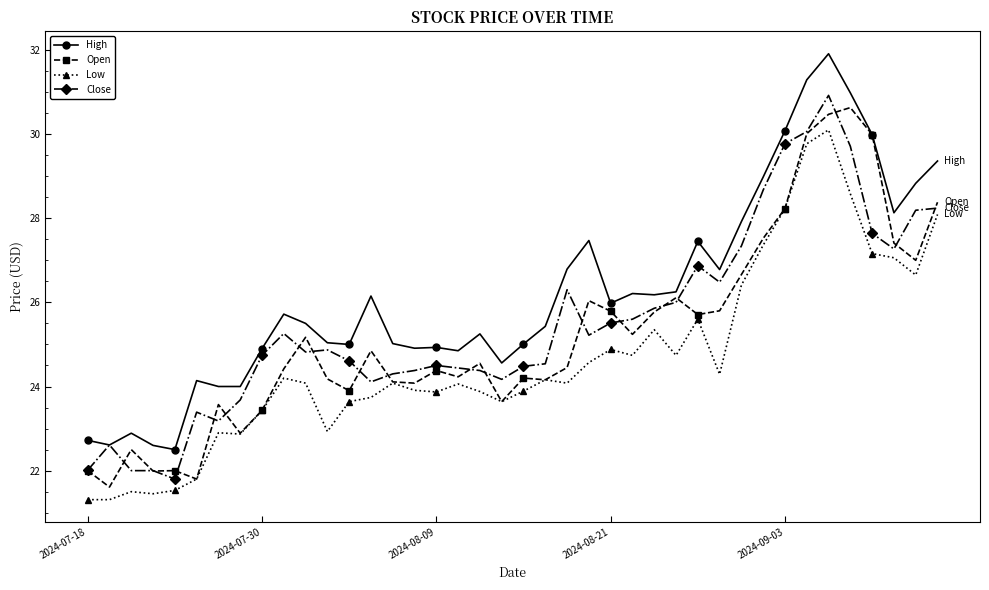

Which series has the largest range (max minus min)?

High